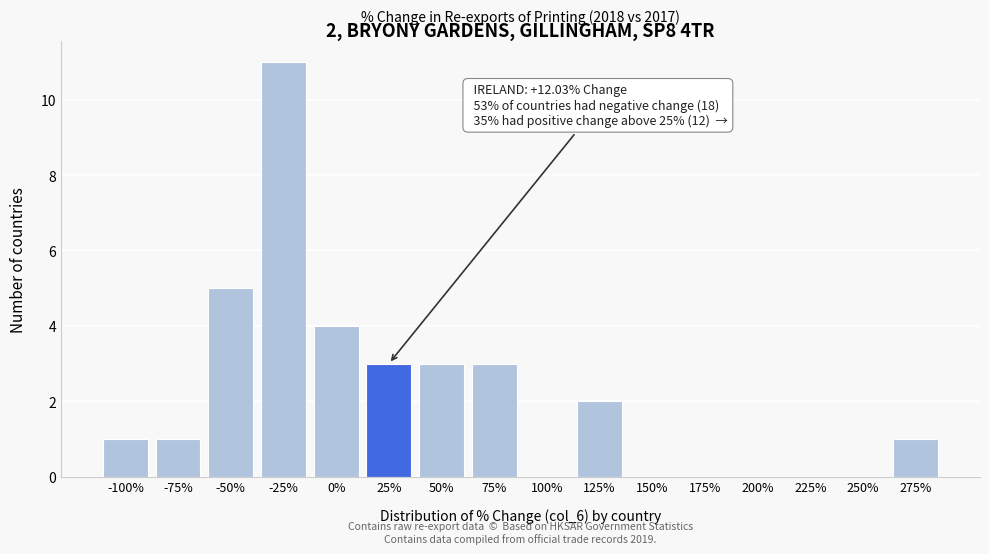

What is the ratio of the value at 0% to the value at 25%?

1.3